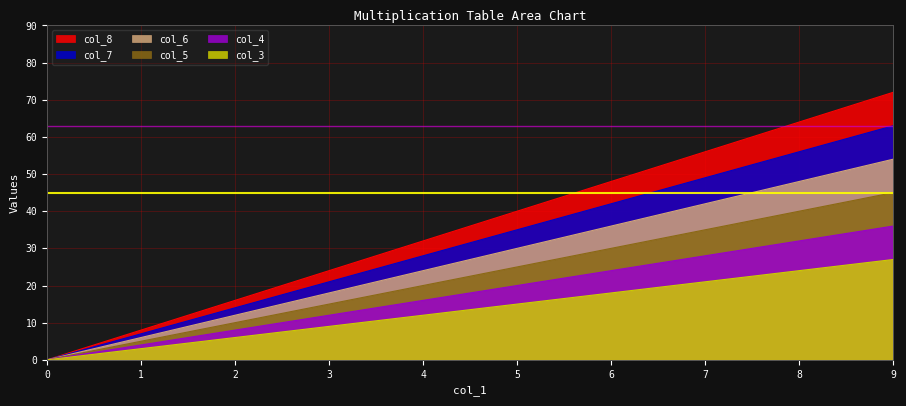

Which category has the highest value in the col_7 series?

9